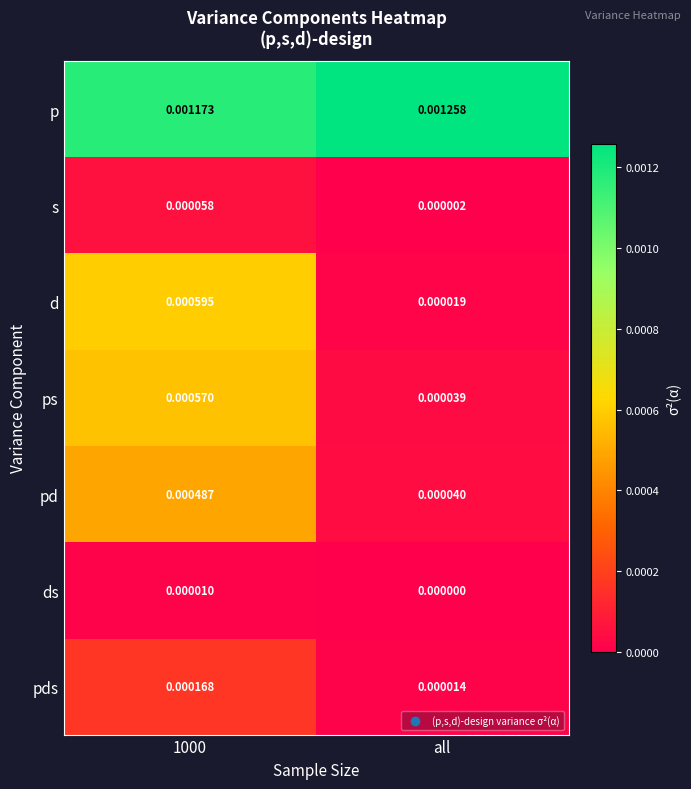

At how many categories does at least one series exceed 0?

2